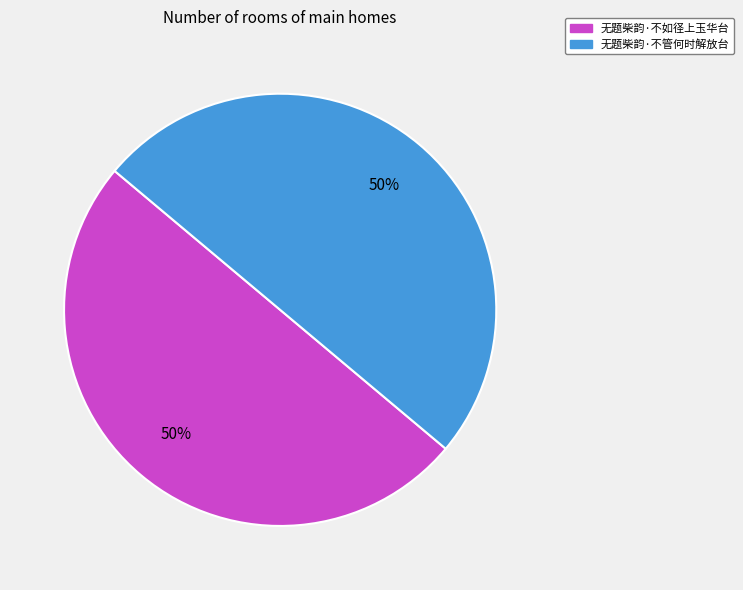

What percentage is the 无题柴韵·不管何时解放台 slice, to the nearest percent?

50%